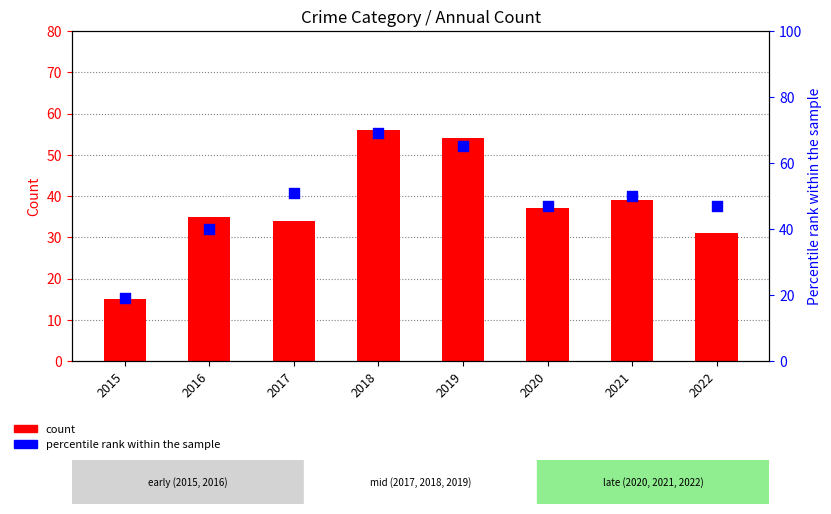

What is the total value across all series at 2018?

125